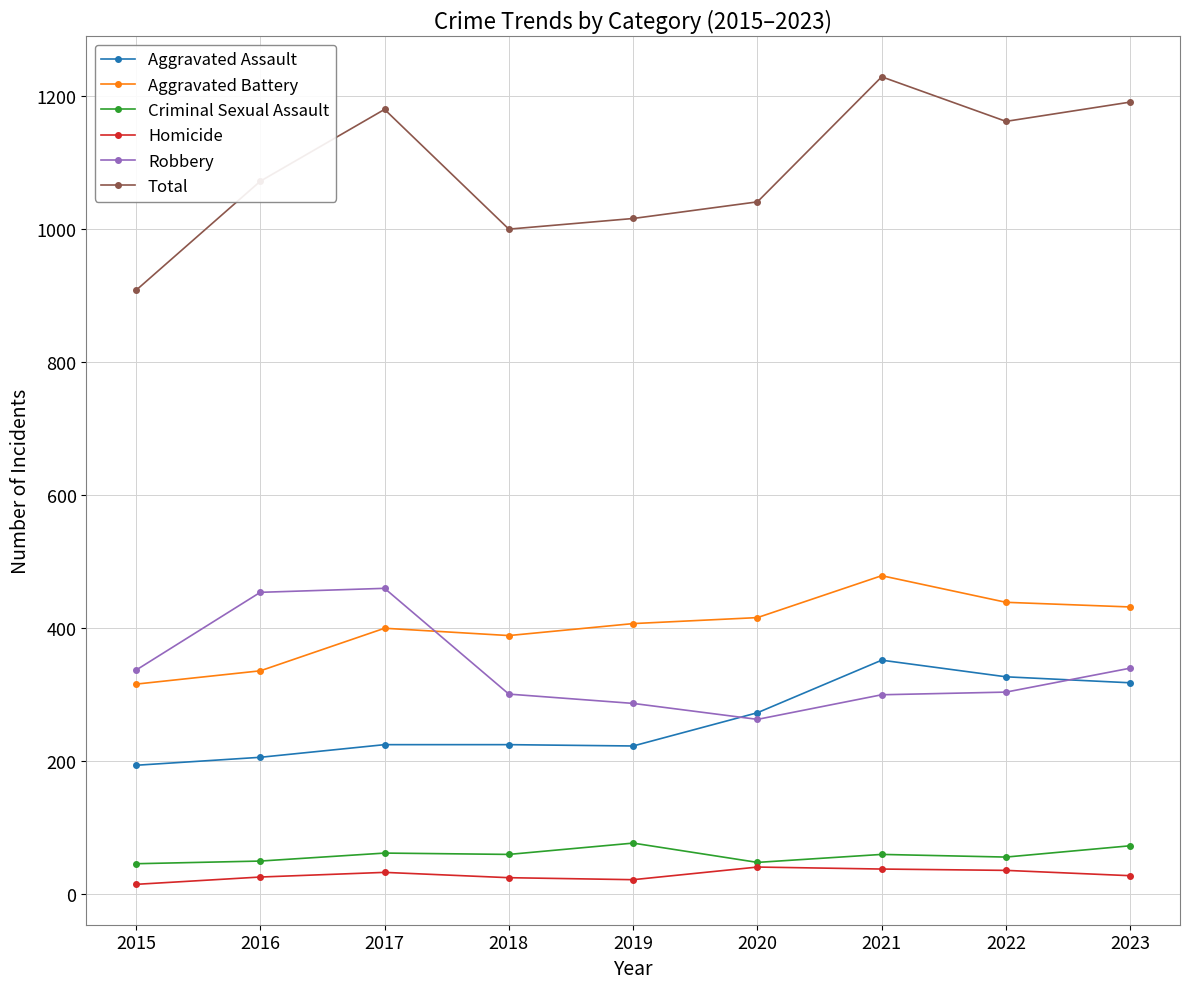

What is the sum of the Robbery values at 2018 and 2021?

601